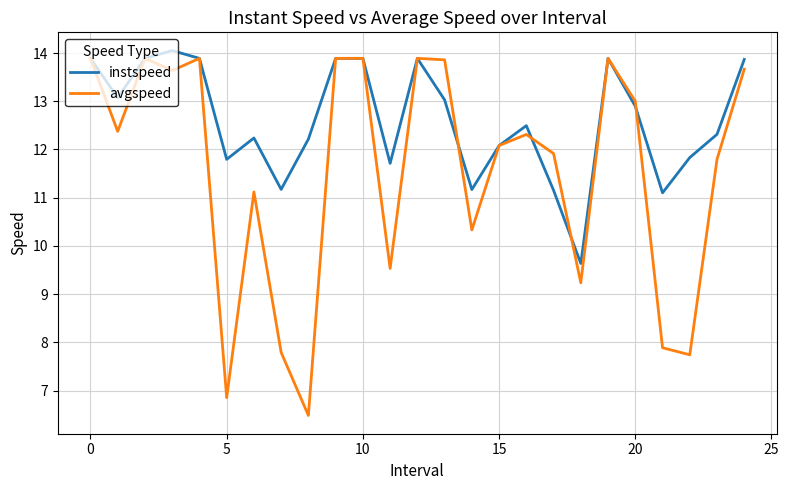

Which series has the largest total across all categories?

instspeed